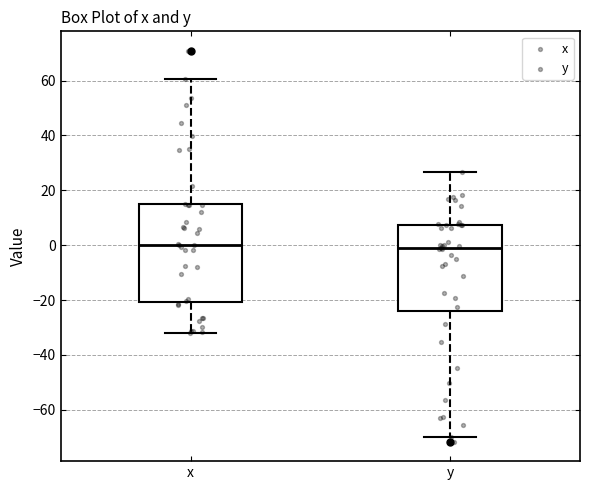

Reading left to right, transcribe this box plot: for each box, give where its median line is, the range the box spans, and where its two whiskers end, as read against the y-axis. The values are not printed on the chart, so give them approximately, as read against the axis.

x: median 0, box -20 to 14, whiskers -32 to 60
y: median -2, box -24 to 8, whiskers -70 to 26